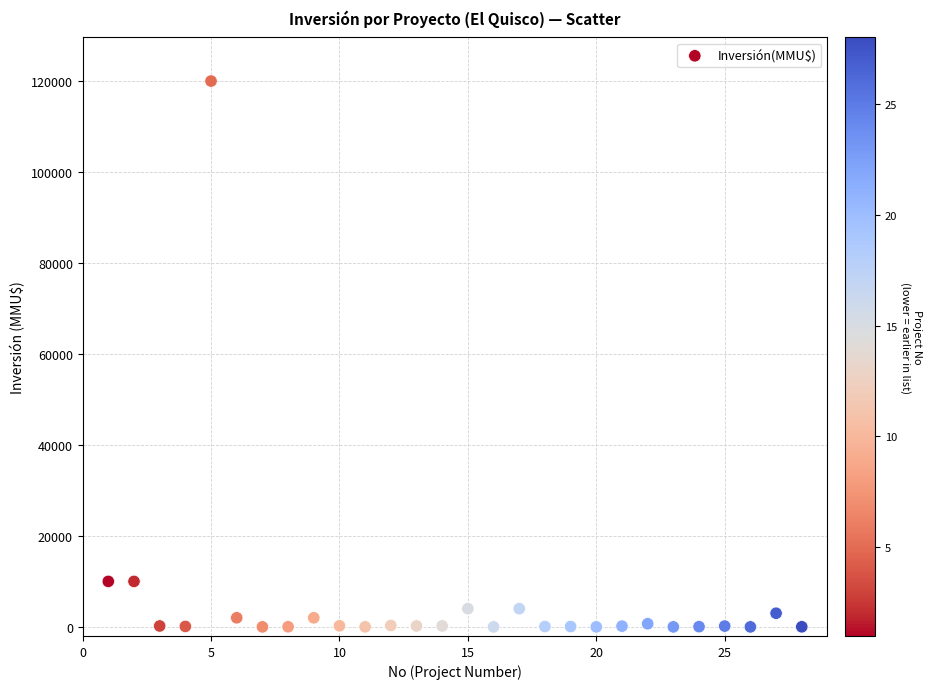

What is the range of Y values (max minus min)?

120000